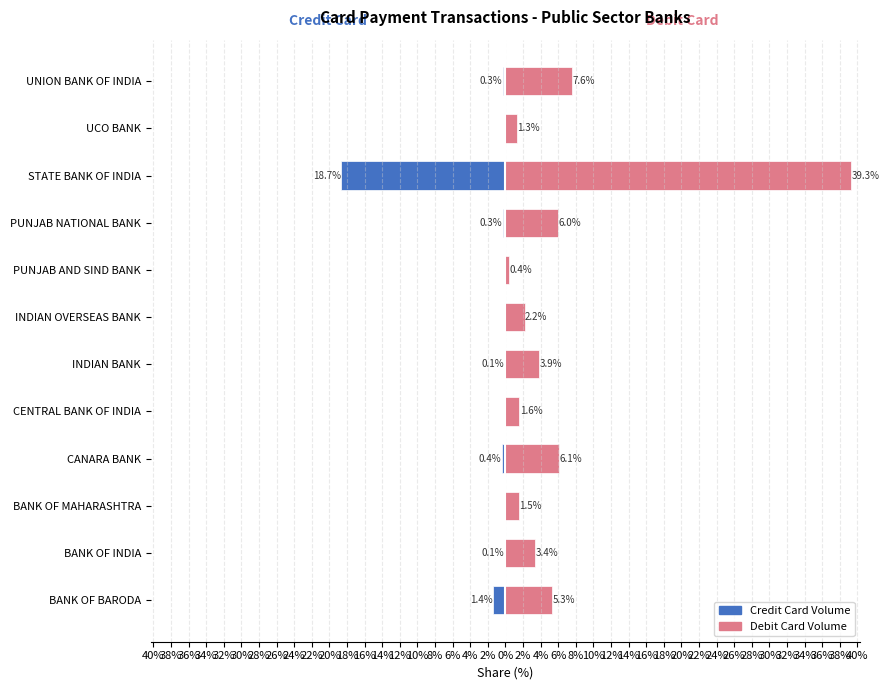

Rank the series at UNION BANK OF INDIA from highest to lowest value.

Debit Card Volume, Credit Card Volume